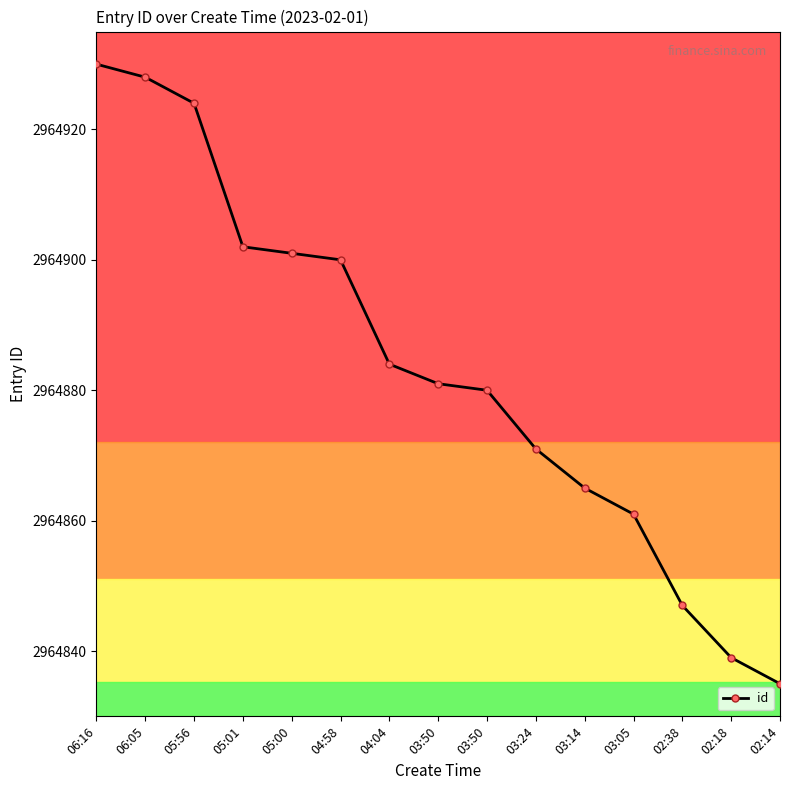

Which label corresponds to the largest value in the chart?

06:16